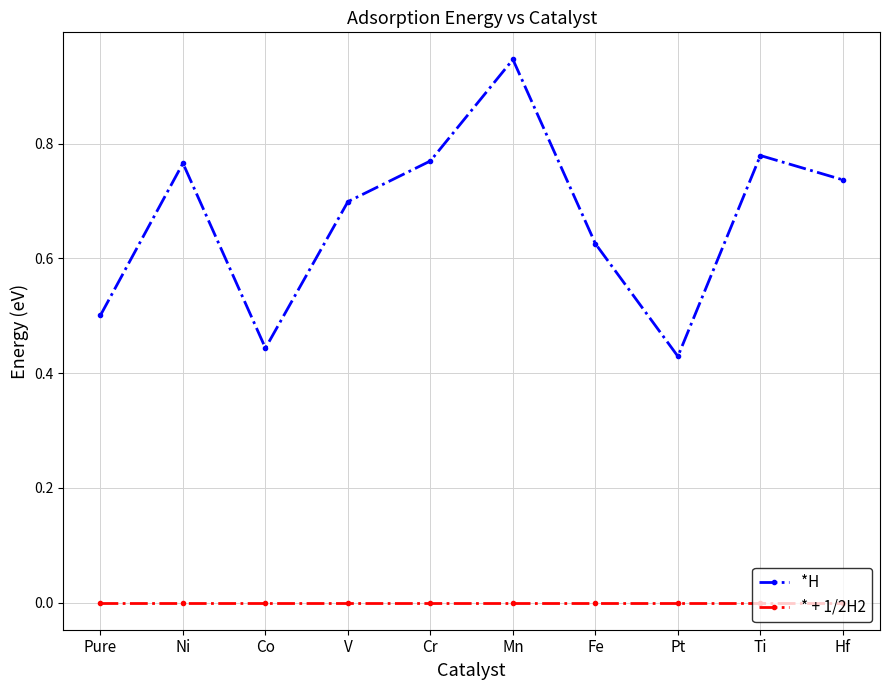

What is the difference between the *H values at Fe and Mn?

0.3